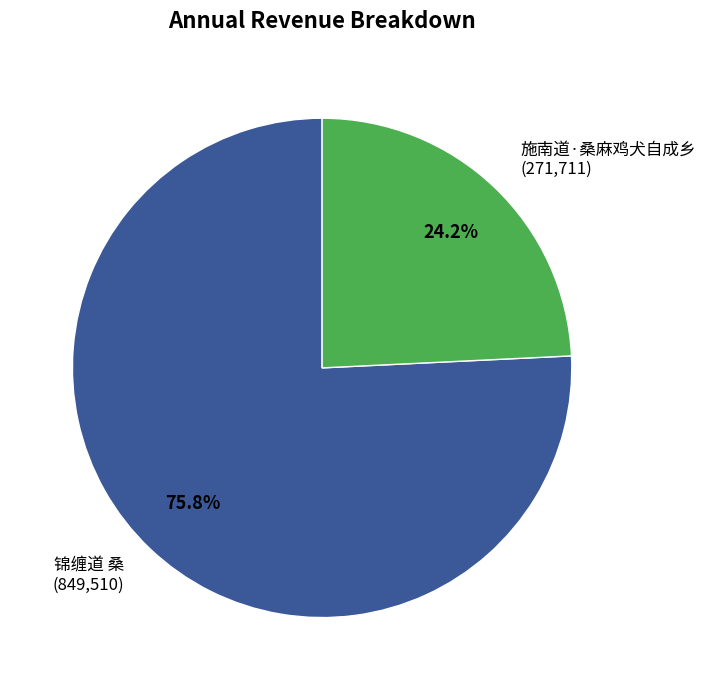

What percentage is the 施南道·桑麻鸡犬自成乡 slice, to the nearest percent?

24%